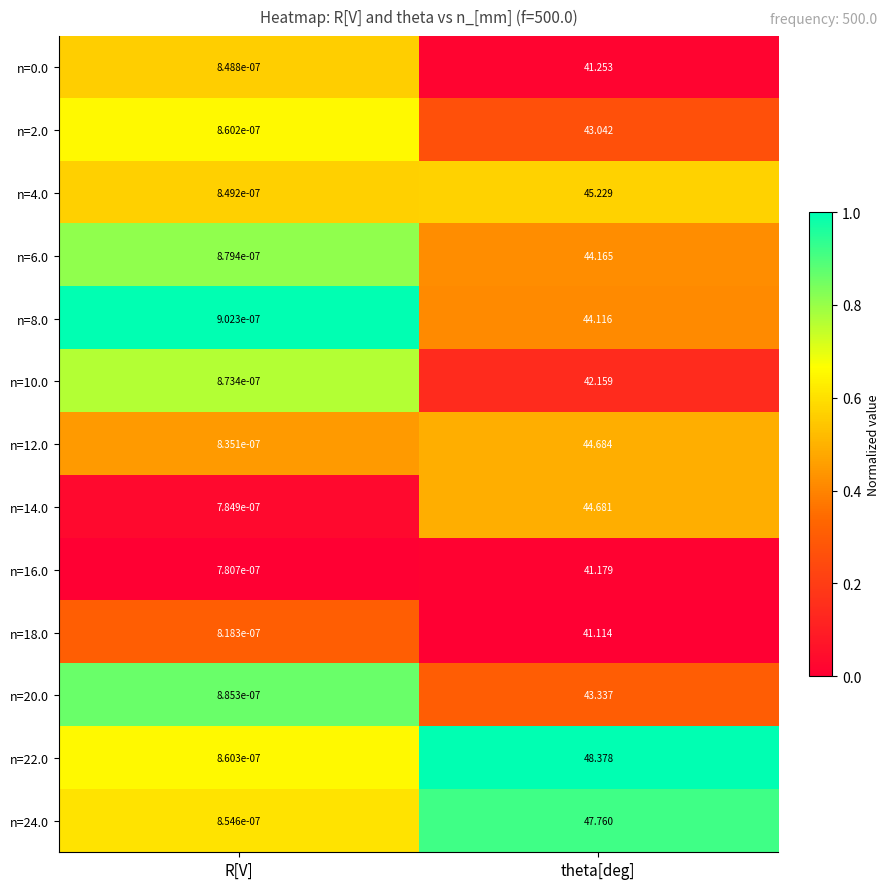

Is the value of n=10.0 at R[V] greater than the value of n=20.0 at R[V]?

No